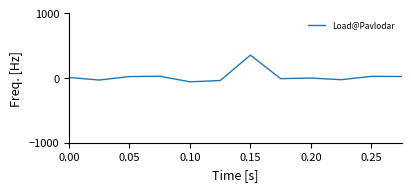

What is the sum of all values?

299.0